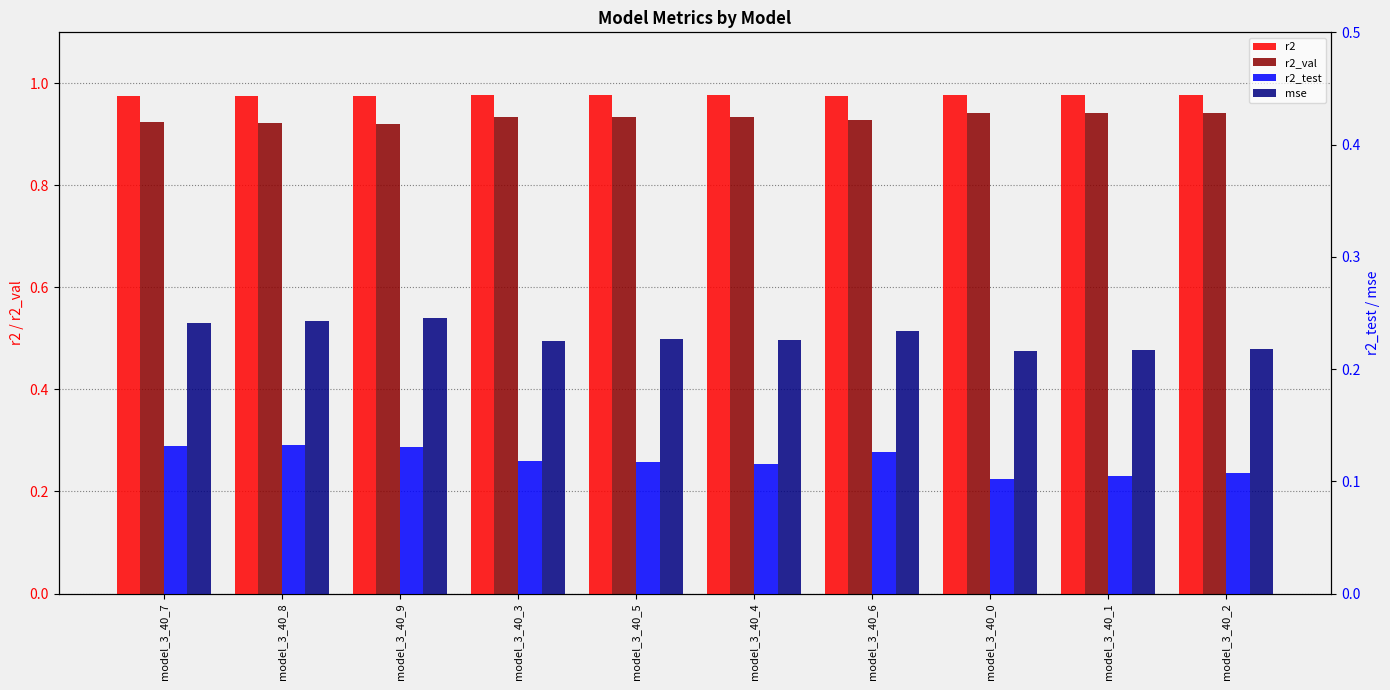

How many mse values are between 0 and 1?

10